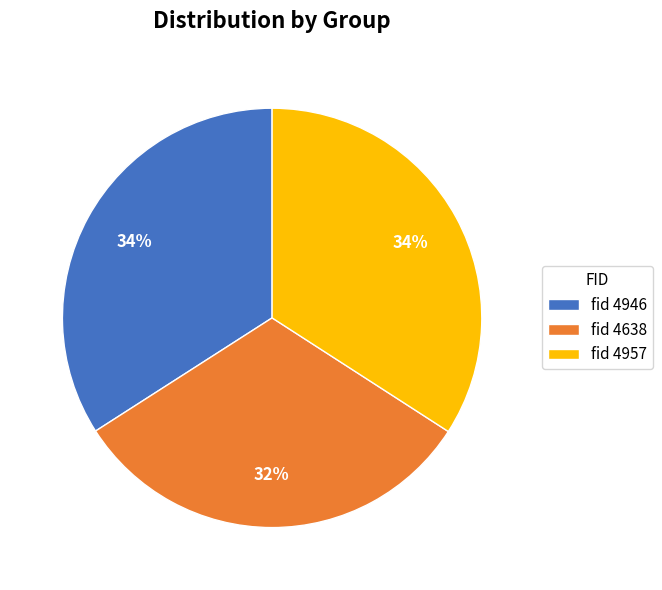

Is it true that fid 4946 is 42% of the pie?

False